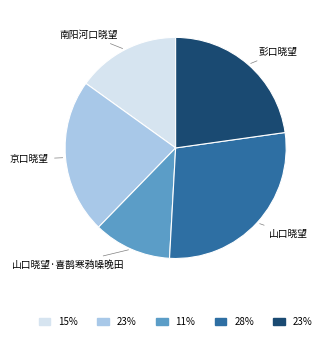

How many slices are in this pie chart?

5